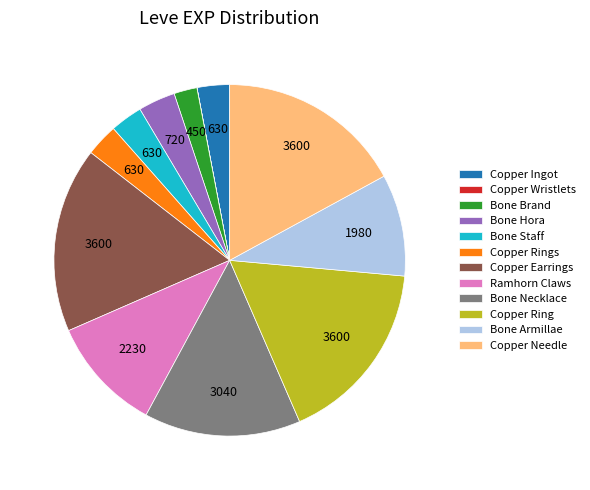

Combined, do Bone Staff and Copper Ring account for over 50%?

No